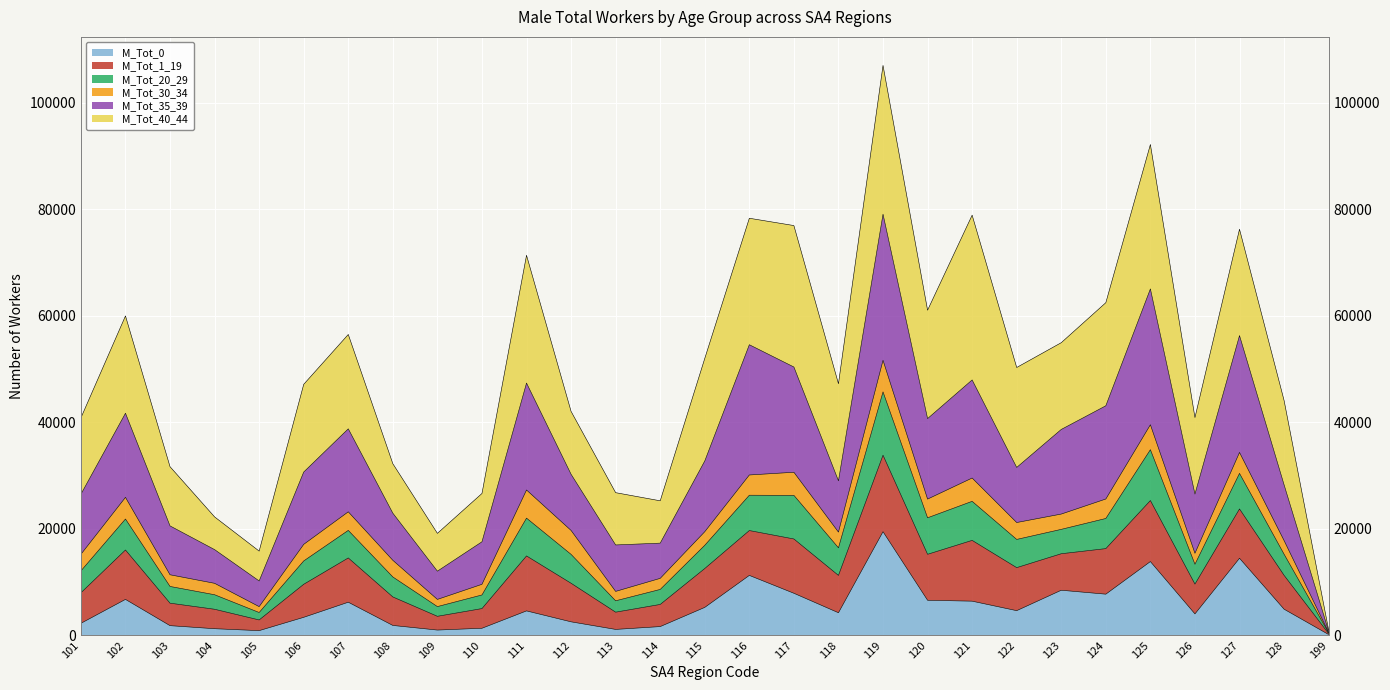

At which label does M_Tot_35_39 first exceed 30676?

102